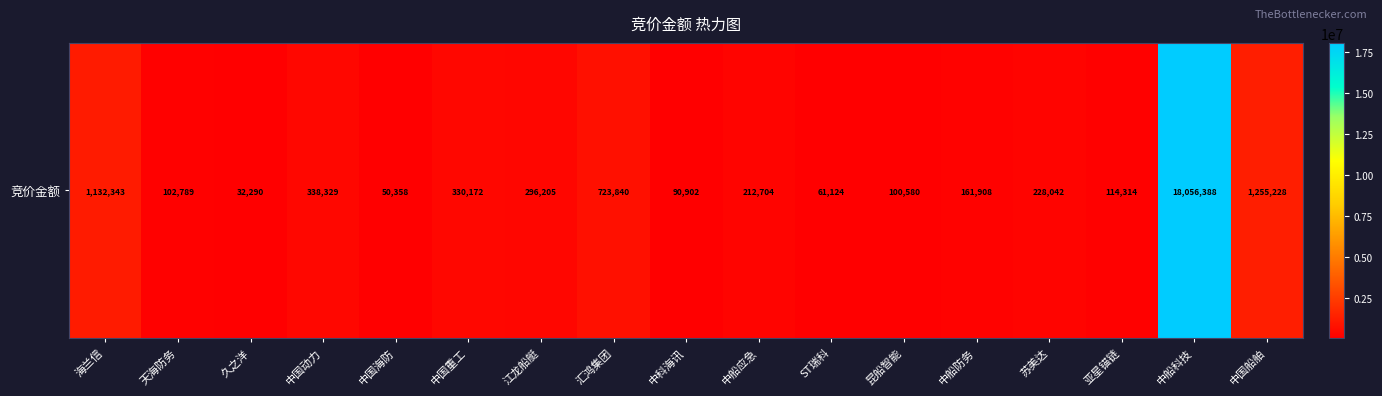

What is the change in value from 江龙船艇 to 苏美达?

-68163